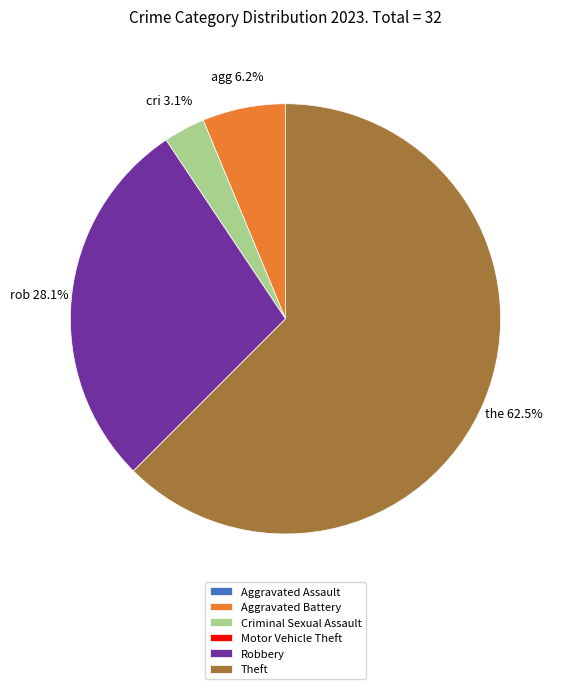

Which has a higher value, Robbery or Criminal Sexual Assault?

Robbery